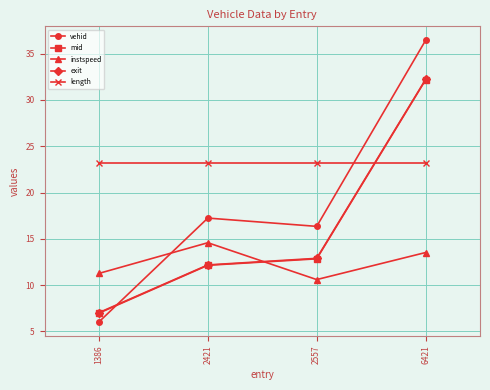

Is this an area chart (filled region under the line)?

No